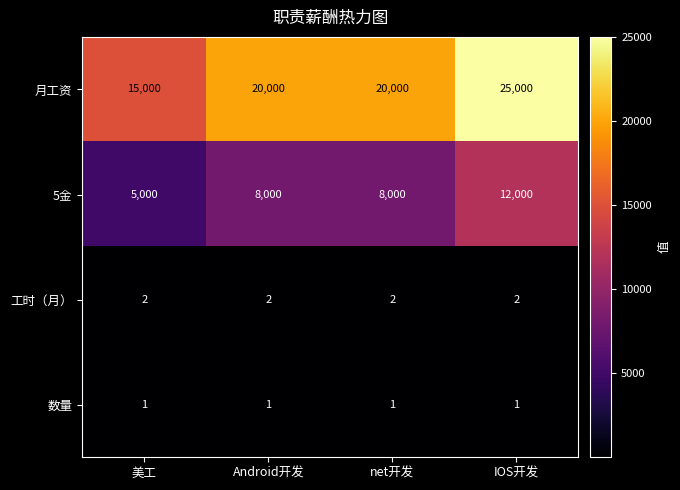

True or false: 月工资 has a value of 20000 at net开发.

True